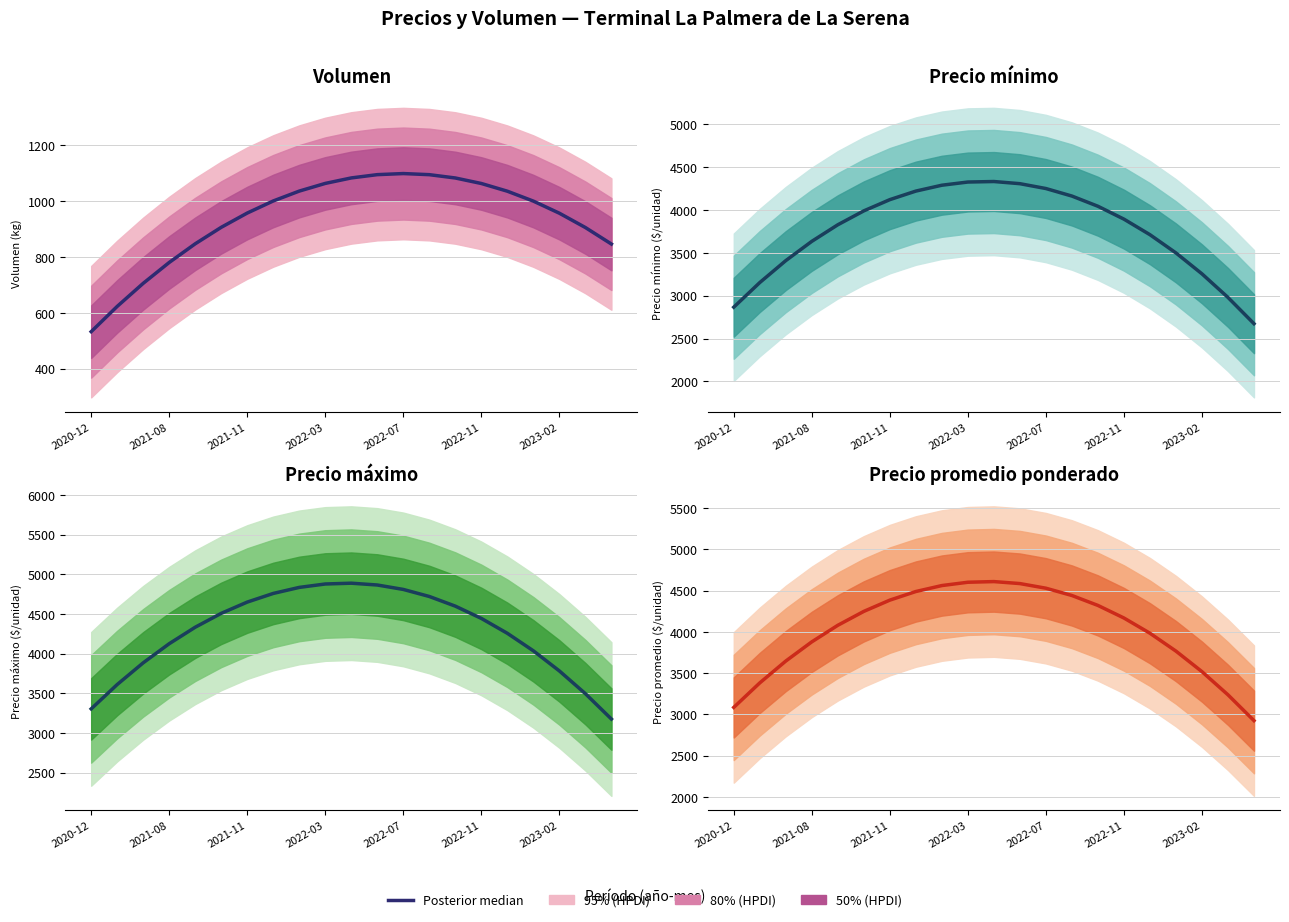

At which label is the value closest to 3767?

17